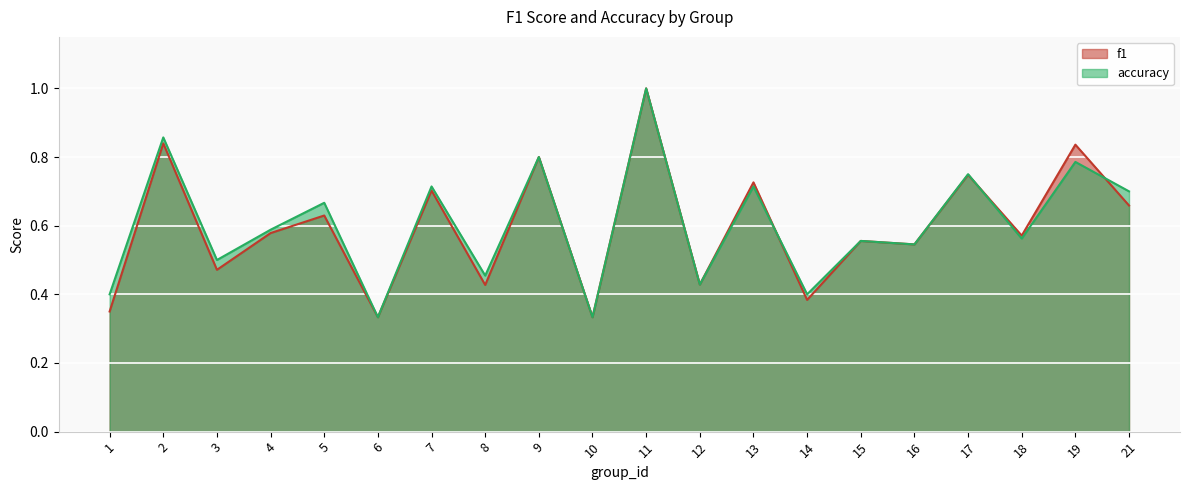

Reading left to right, transcribe all the data shown in this chart.

f1: 0.3	0.8	0.5	0.6	0.6	0.3	0.7	0.4	0.8	0.3	1.0	0.4	0.7	0.4	0.6	0.5	0.7	0.6	0.8	0.7
accuracy: 0.4	0.9	0.5	0.6	0.7	0.3	0.7	0.5	0.8	0.3	1.0	0.4	0.7	0.4	0.6	0.5	0.8	0.6	0.8	0.7